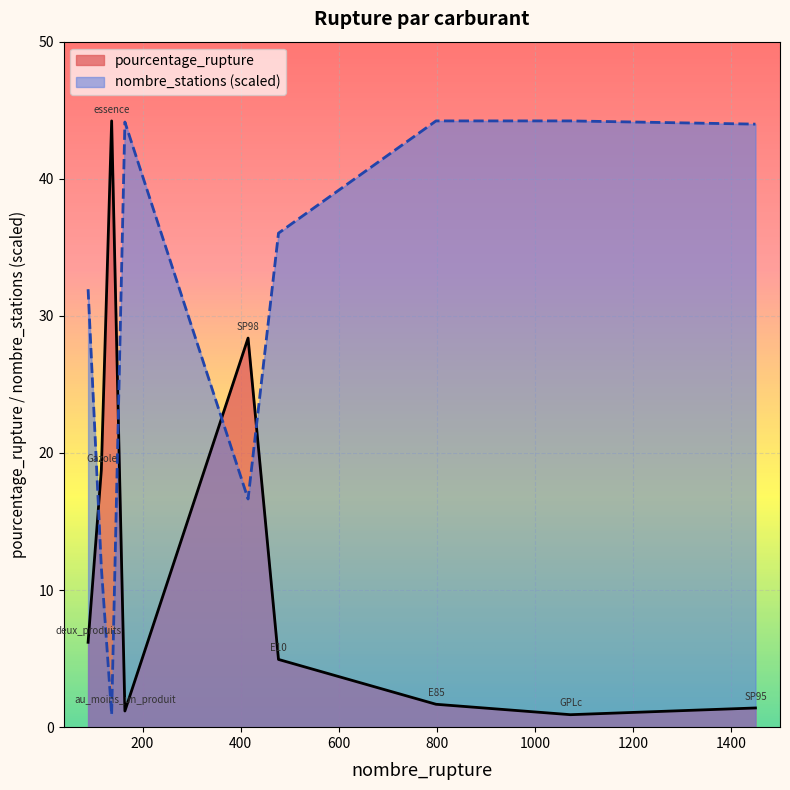

At which category does nombre_stations reach its first local peak?

164